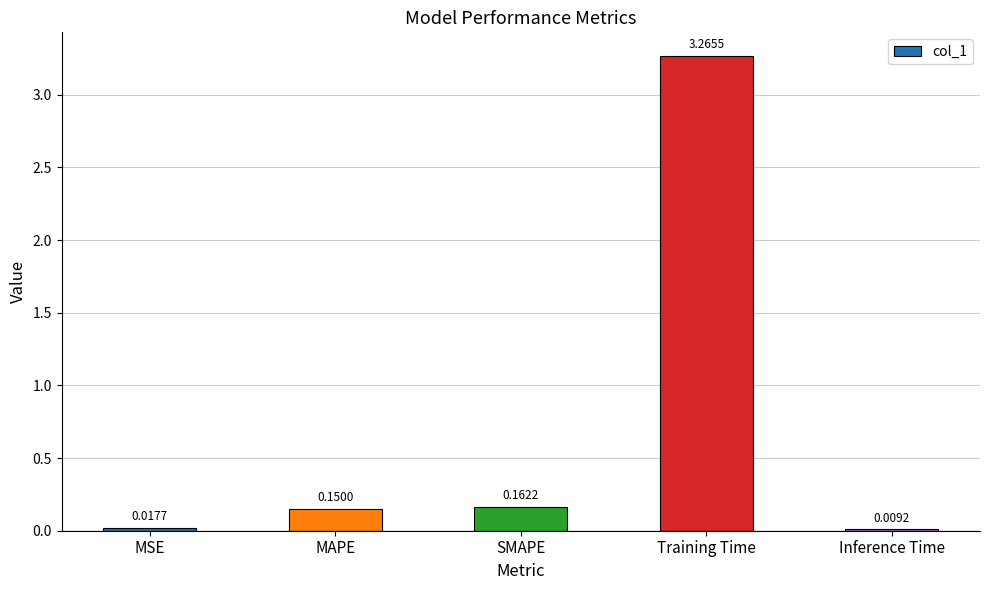

Which label corresponds to the largest value in the chart?

Training Time